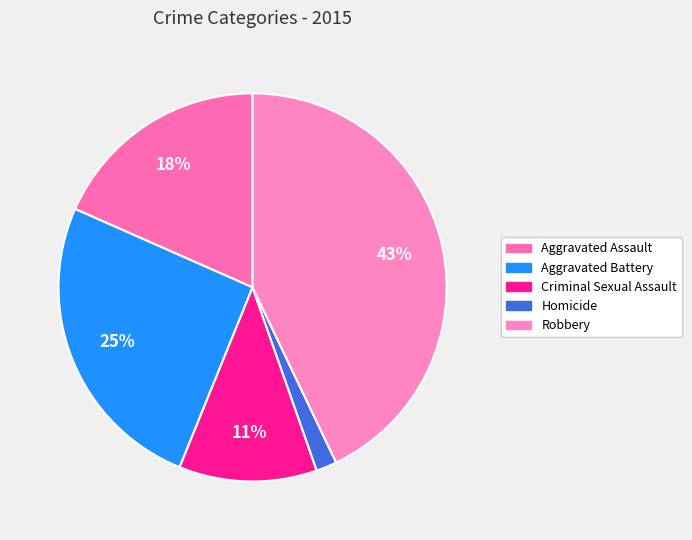

Count the number of slices in the pie.

5